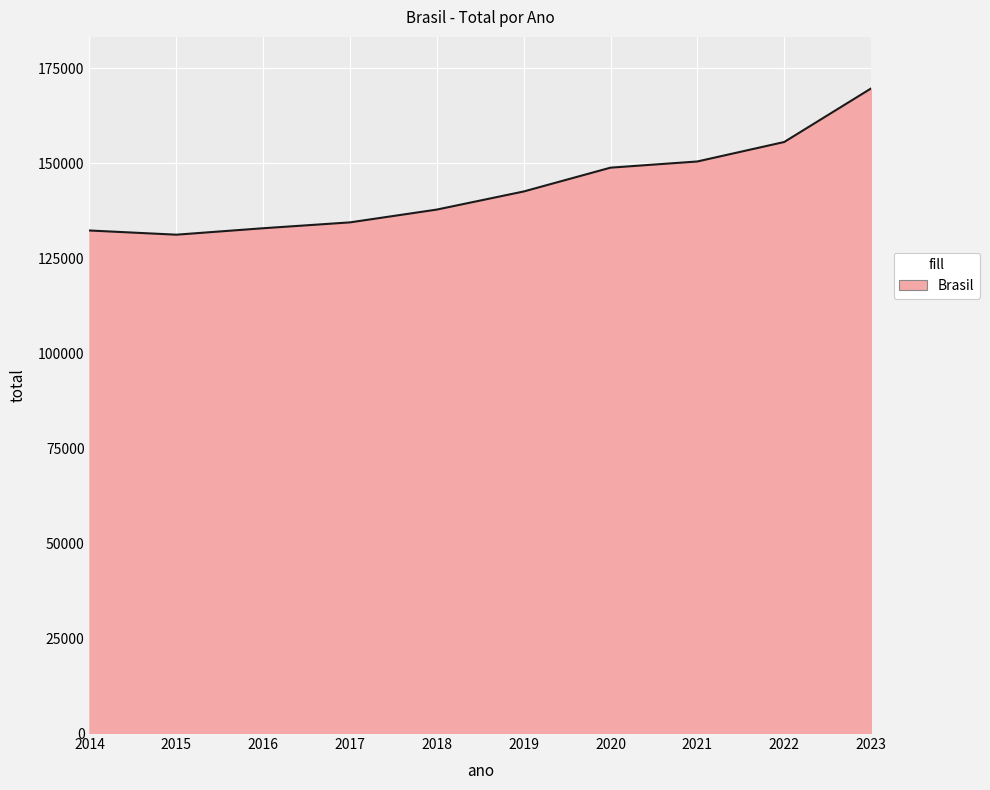

What is the difference between the second highest and second lowest values?

23296.7